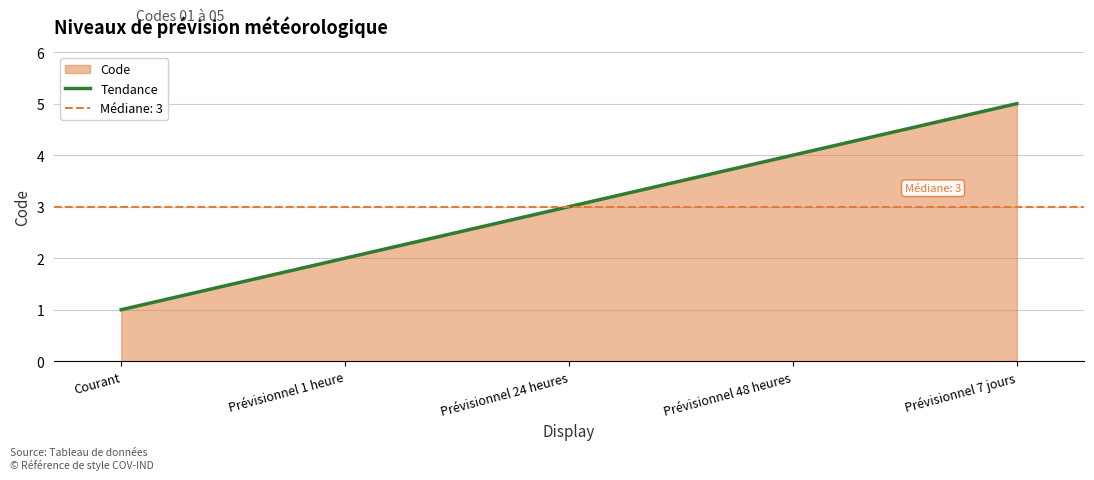

What is the label of the 5th point from the right?

Courant